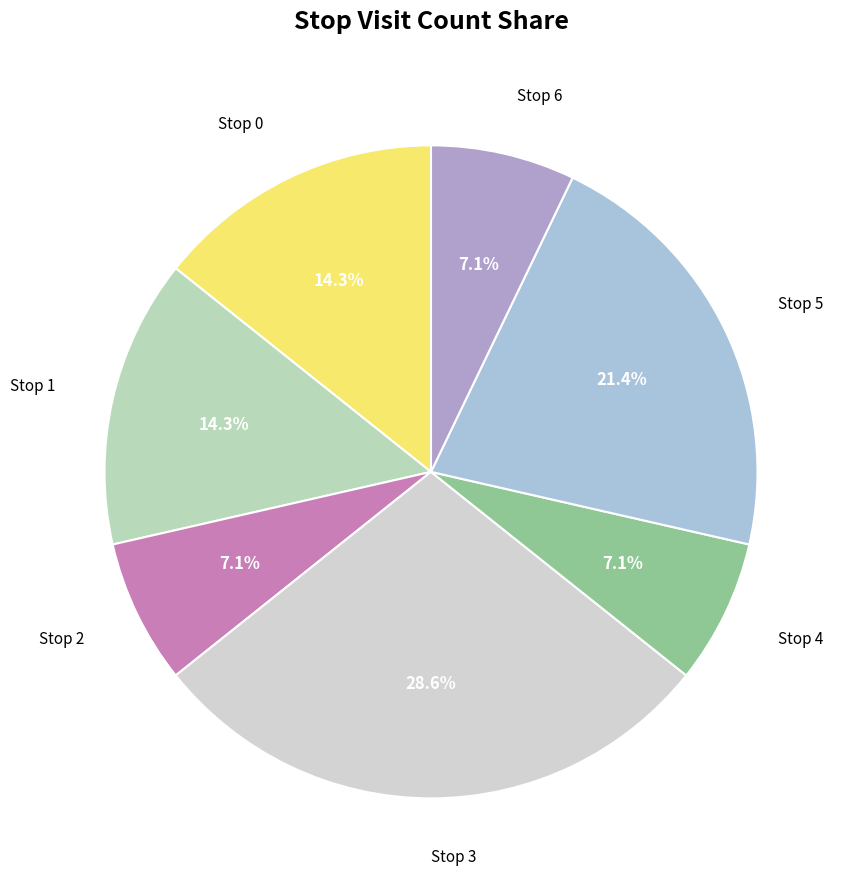

Count the number of slices in the pie.

7